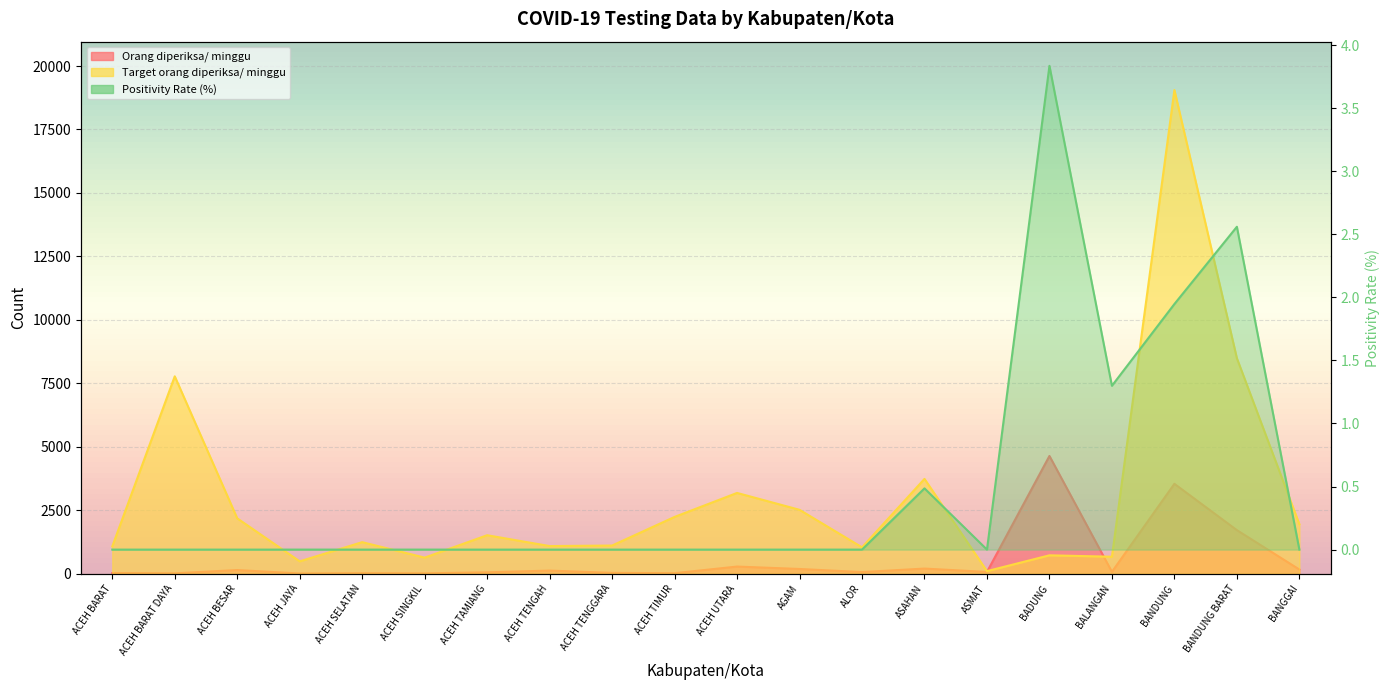

Which series has the largest total across all categories?

Target orang diperiksa/ minggu